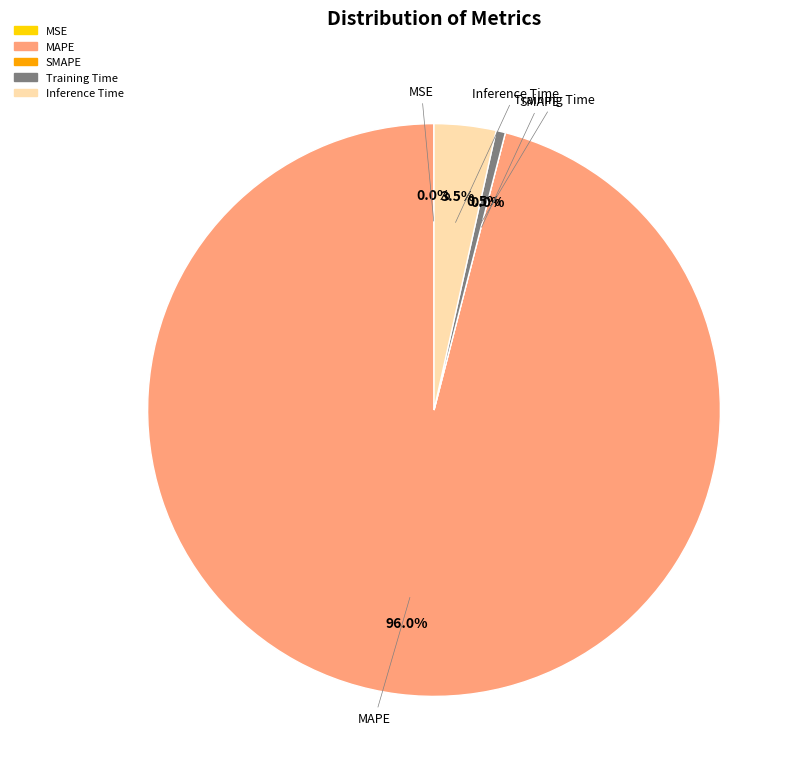

What portion of the pie excludes MAPE?

4.0%